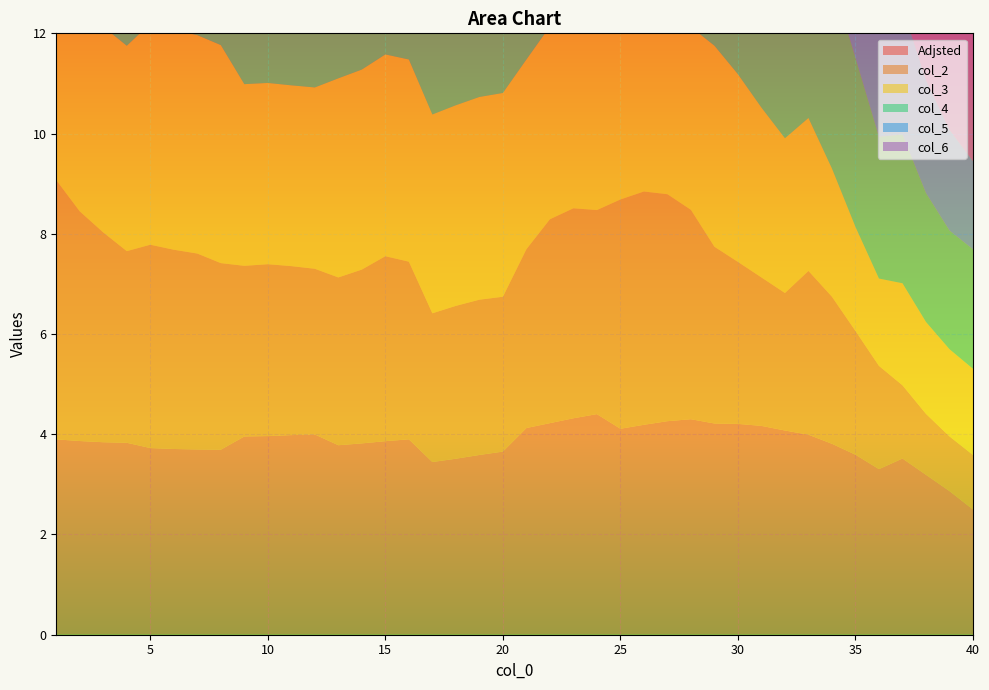

Reading right to left, transcribe all the data shown in this chart.

Adjsted: 40=2.5	39=2.9	38=3.2	37=3.5	36=3.3	35=3.6	34=3.8	33=4.0	32=4.1	31=4.2	30=4.2	29=4.2	28=4.3	27=4.3	26=4.2	25=4.1	24=4.4	23=4.3	22=4.2	21=4.1	20=3.7	19=3.6	18=3.5	17=3.4	16=3.9	15=3.9	14=3.8	13=3.8	12=4.0	11=4.0	10=4.0	9=4.0	8=3.7	7=3.7	6=3.7	5=3.7	4=3.8	3=3.8	2=3.9	1=3.9
col_2: 40=1.1	39=1.1	38=1.2	37=1.5	36=2.1	35=2.5	34=2.9	33=3.3	32=2.7	31=3.0	30=3.2	29=3.5	28=4.2	27=4.5	26=4.7	25=4.6	24=4.1	23=4.2	22=4.1	21=3.6	20=3.1	19=3.1	18=3.0	17=3.0	16=3.5	15=3.7	14=3.5	13=3.3	12=3.3	11=3.4	10=3.4	9=3.4	8=3.7	7=3.9	6=4.0	5=4.1	4=3.8	3=4.2	2=4.6	1=5.2
col_3: 40=1.7	39=1.7	38=1.8	37=2.0	36=1.7	35=2.1	34=2.6	33=3.1	32=3.1	31=3.4	30=3.7	29=4.0	28=3.6	27=3.8	26=3.9	25=3.8	24=3.9	23=3.9	22=3.8	21=3.8	20=4.1	19=4.0	18=4.0	17=4.0	16=4.0	15=4.0	14=4.0	13=4.0	12=3.6	11=3.6	10=3.6	9=3.6	8=4.3	7=4.4	6=4.4	5=4.4	4=4.1	3=4.1	2=4.2	1=4.2
col_4: 40=2.4	39=2.4	38=2.6	37=3.0	36=2.8	35=3.4	34=3.8	33=3.9	32=3.7	31=3.7	30=3.7	29=3.9	28=3.9	27=4.1	26=4.1	25=4.0	24=4.0	23=4.0	22=3.8	21=3.3	20=3.5	19=3.5	18=3.4	17=3.3	16=3.5	15=3.6	14=3.4	13=3.3	12=3.8	11=3.8	10=3.9	9=3.9	8=3.4	7=3.5	6=3.7	5=3.8	4=3.1	3=3.5	2=4.2	1=4.6
col_5: 40=1.8	39=2.0	38=2.3	37=2.6	36=2.6	35=3.0	34=3.3	33=3.6	32=3.7	31=4.0	30=4.2	29=4.4	28=4.3	27=4.4	26=4.4	25=4.4	24=4.1	23=4.1	22=4.0	21=4.0	20=4.2	19=4.1	18=4.0	17=4.0	16=4.1	15=4.0	14=3.9	13=3.9	12=4.0	11=3.9	10=3.9	9=3.9	8=3.7	7=3.7	6=3.8	5=3.8	4=4.6	3=4.6	2=4.7	1=4.8
col_6: 40=2.9	39=2.7	38=2.7	37=3.0	36=3.1	35=3.6	34=3.7	33=3.5	32=3.5	31=3.6	30=3.5	29=3.5	28=3.4	27=3.8	26=3.9	25=3.7	24=3.5	23=3.8	22=3.8	21=3.3	20=3.0	19=3.1	18=3.2	17=3.1	16=3.1	15=3.3	14=3.2	13=3.1	12=3.1	11=3.1	10=3.4	9=3.3	8=3.3	7=3.5	6=3.7	5=3.6	4=3.1	3=3.5	2=4.2	1=4.2